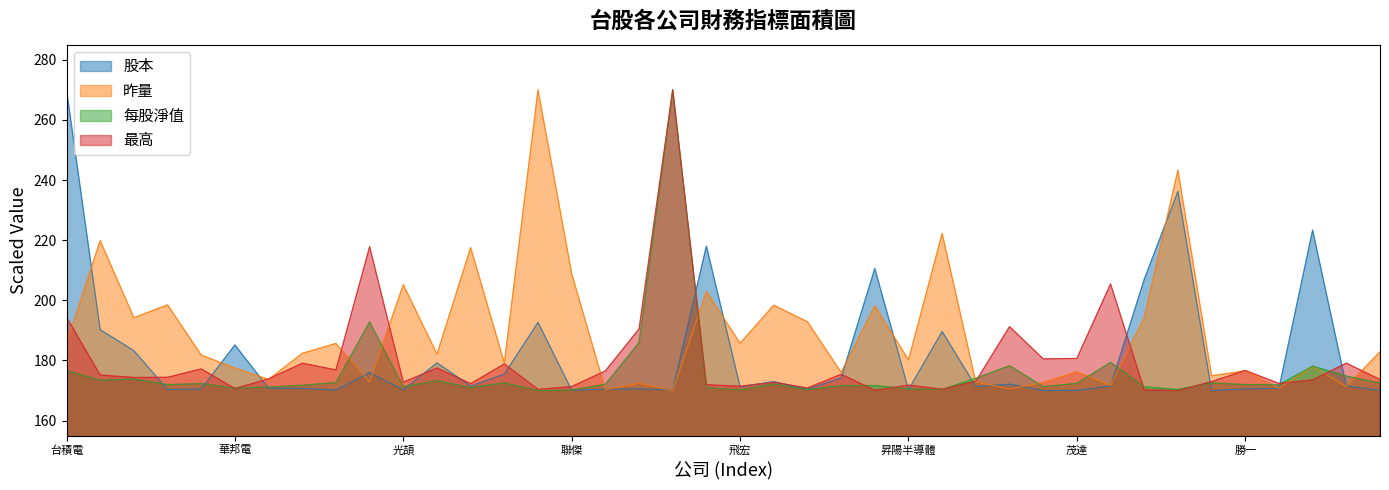

Which has a higher value, 昇陽半導體 or 聯發科?

聯發科